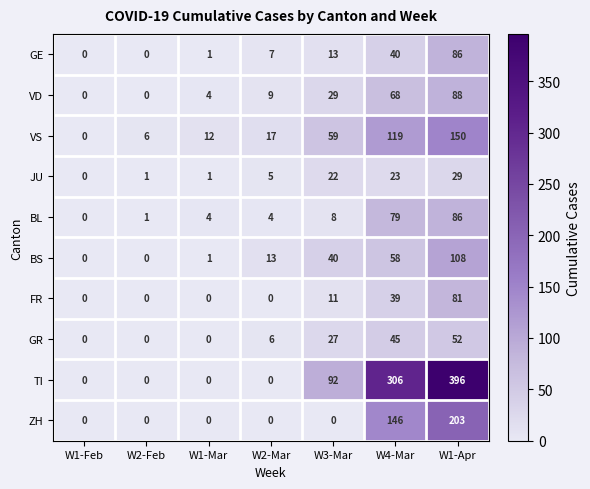

True or false: BS has a value of 79 at W4-Mar.

False